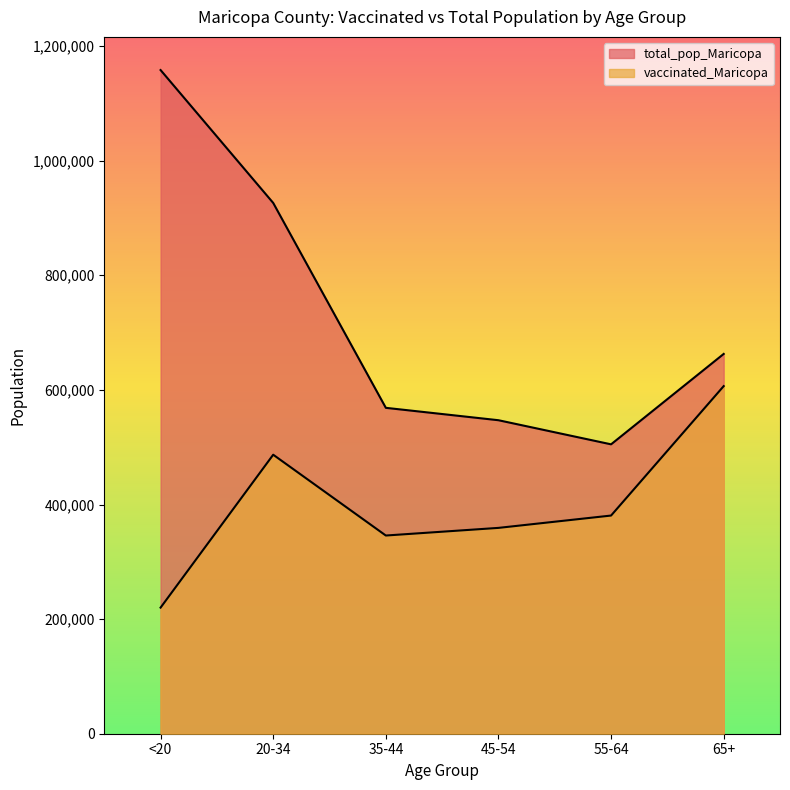

What is the label of the 3rd point from the left?

35-44